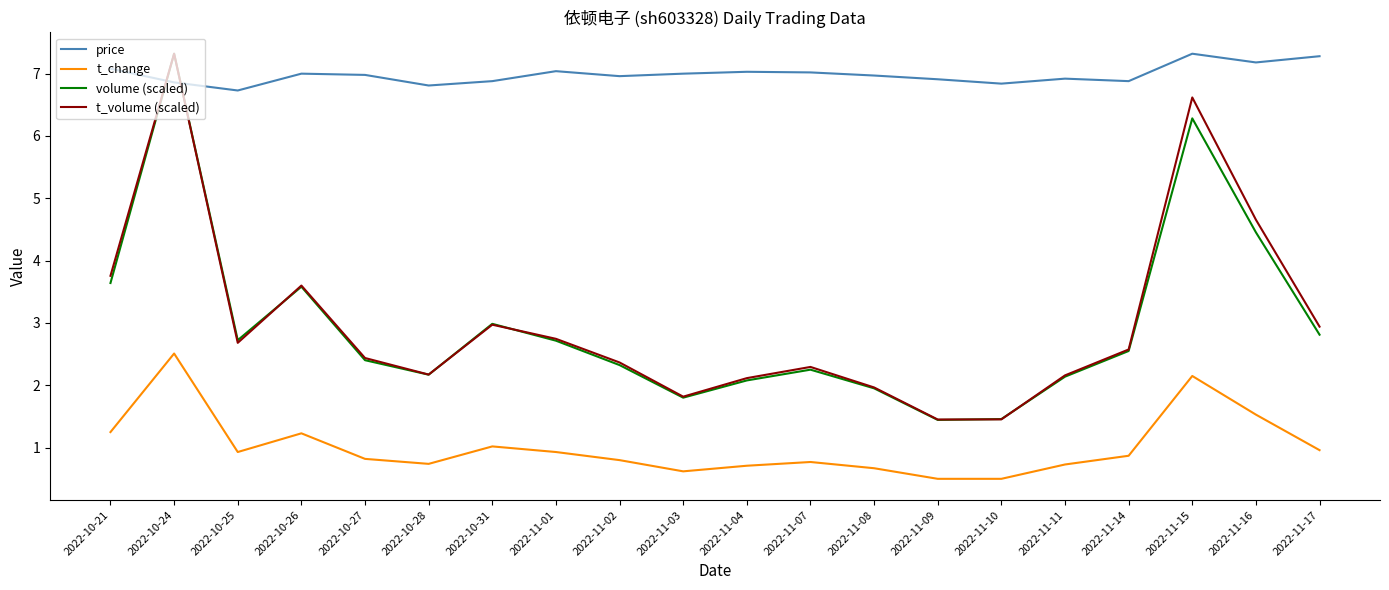

What is the difference between the price values at 2022-11-15 and 2022-11-04?

0.3